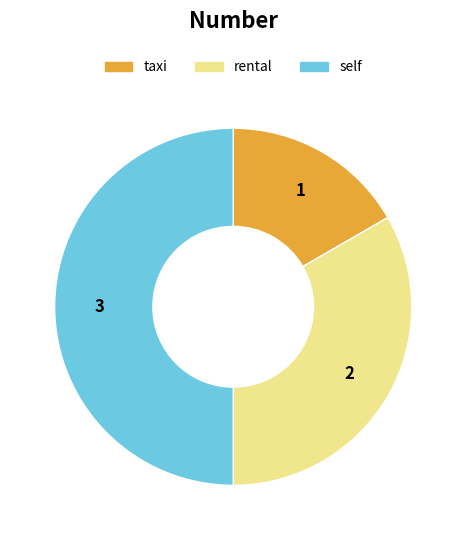

The taxi slice represents 17% of the pie. True or false?

True